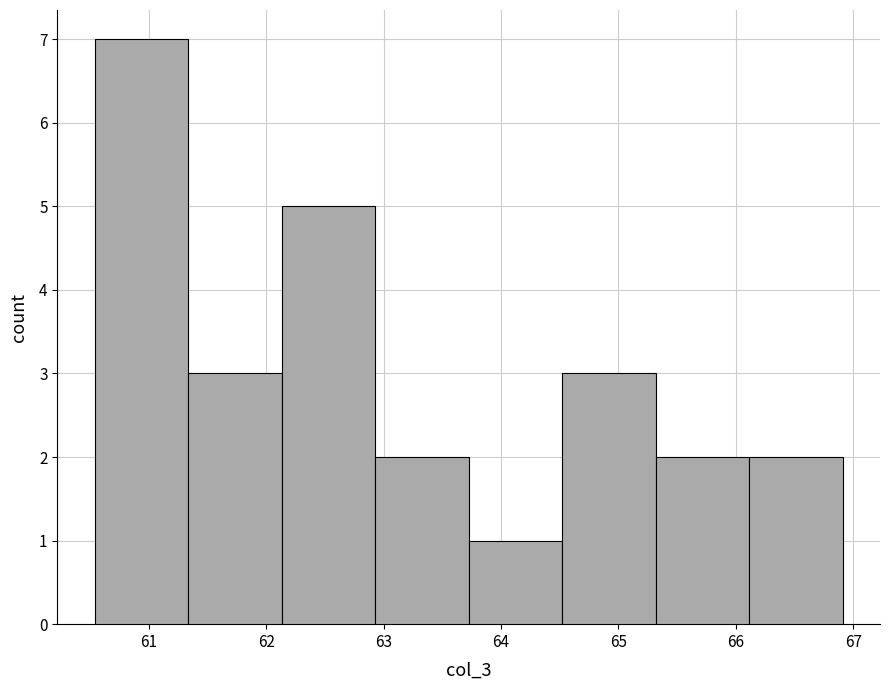

Reading left to right, list every bar in this chart as the range it spans on the x-axis followed by its height. Neither the bar edges nor the heights are printed on the chart, so give them approximately, as read against the axes.

60.5 to 61.3: 7
61.3 to 62.1: 3
62.1 to 62.9: 5
62.9 to 63.7: 2
63.7 to 64.5: 1
64.5 to 65.3: 3
65.3 to 66.1: 2
66.1 to 66.9: 2